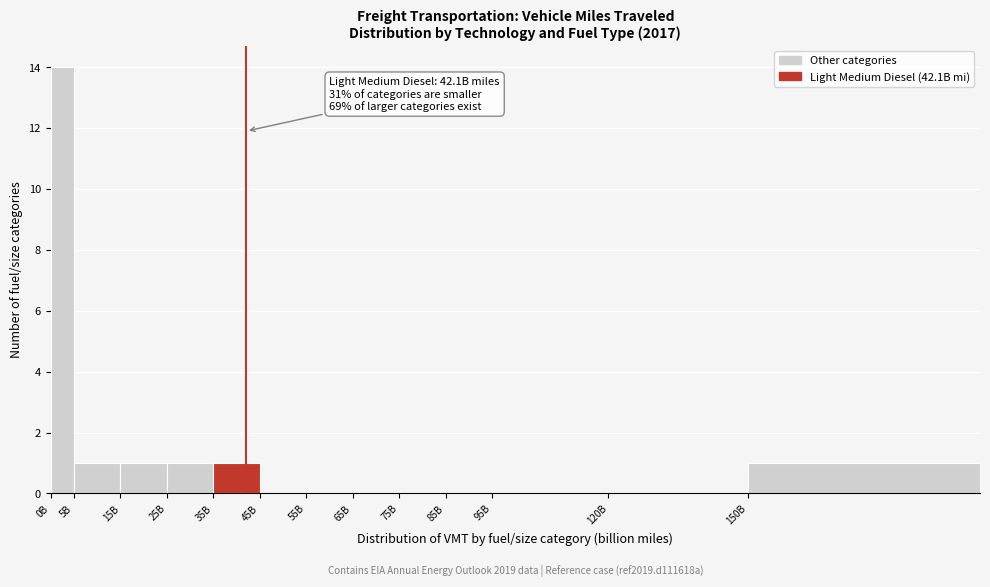

Reading right to left, list all the values displayed in this chart.

150B=1	120B=0	95B=0	85B=0	75B=0	65B=0	55B=0	45B=0	35B=1	25B=1	15B=1	5B=1	0B=14